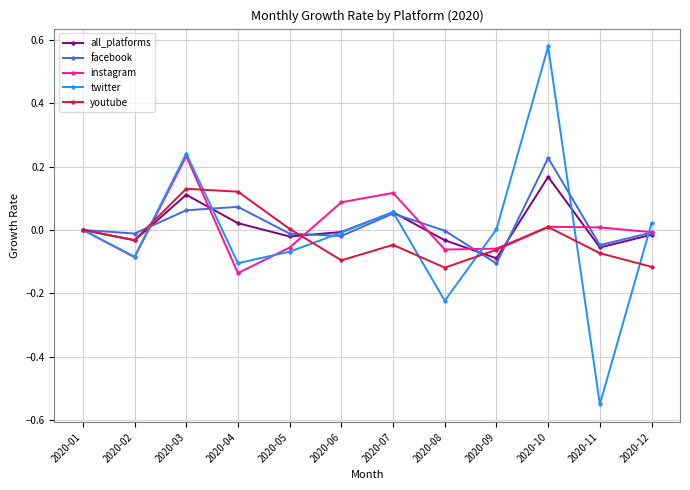

Is it true that all_platforms equals 0.2 at 2020-01?

False